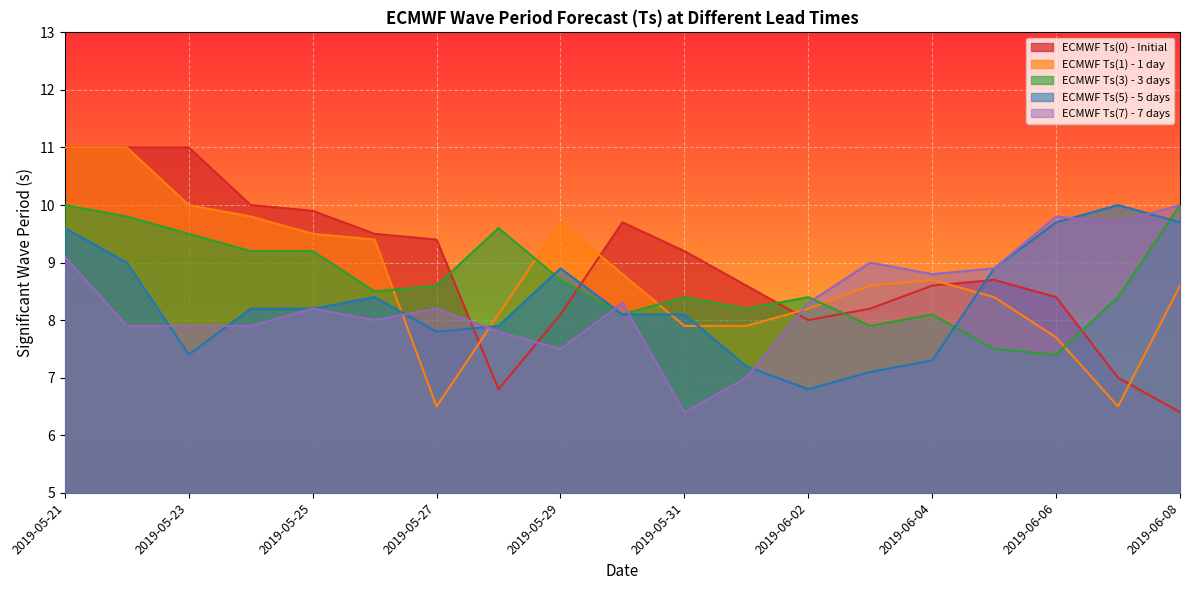

How many lines are shown in the chart?

5